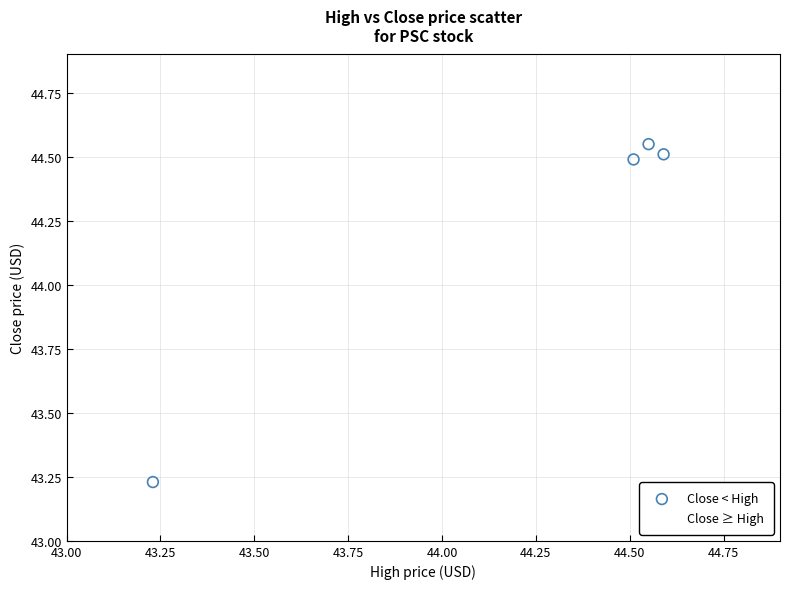

Which series reaches the minimum Y coordinate?

Close ≥ High